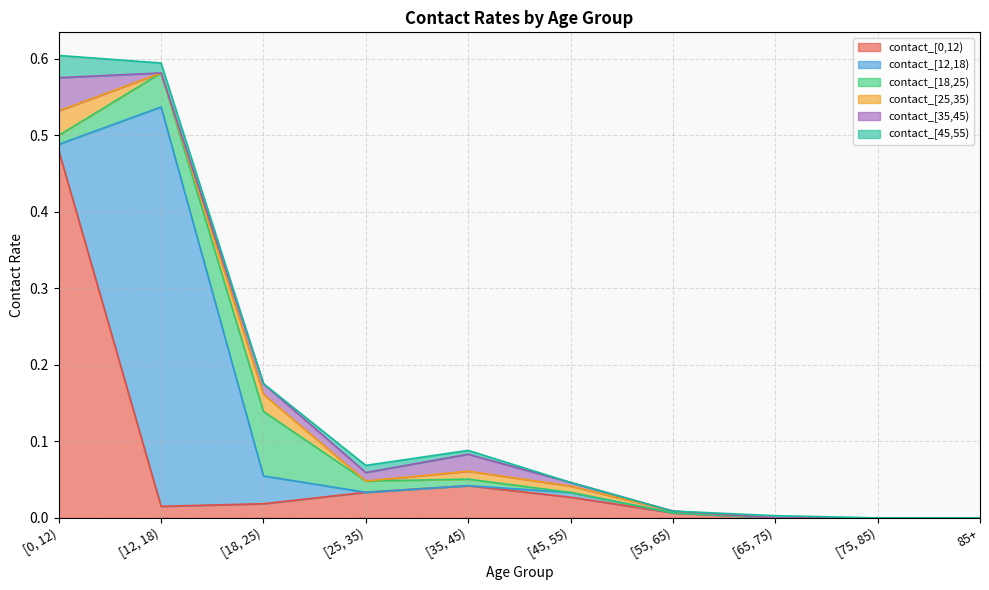

How many data points in contact_[35,45) are above 0?

5